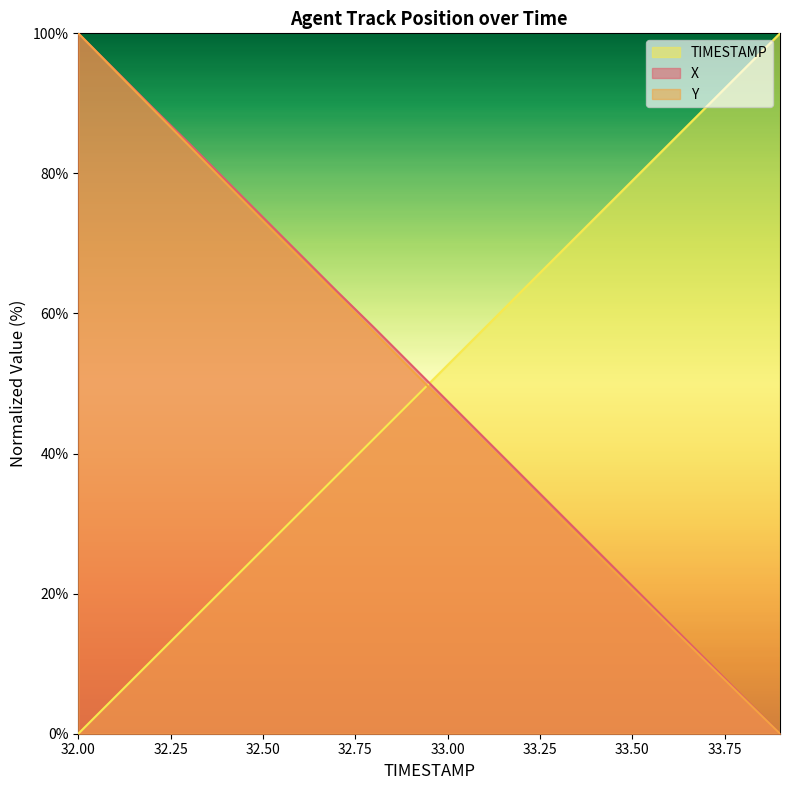

Which has a higher value, 33.6 or 33.1?

33.1